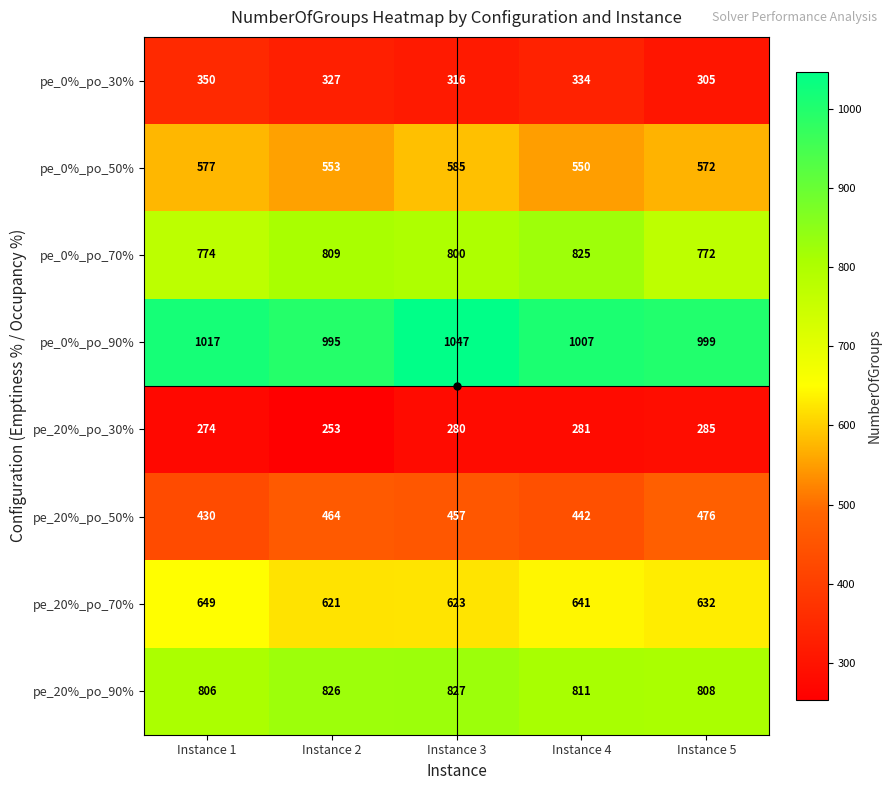

Rank the series by their maximum value, from lowest to highest.

pe_20%_po_30%, pe_0%_po_30%, pe_20%_po_50%, pe_0%_po_50%, pe_20%_po_70%, pe_0%_po_70%, pe_20%_po_90%, pe_0%_po_90%